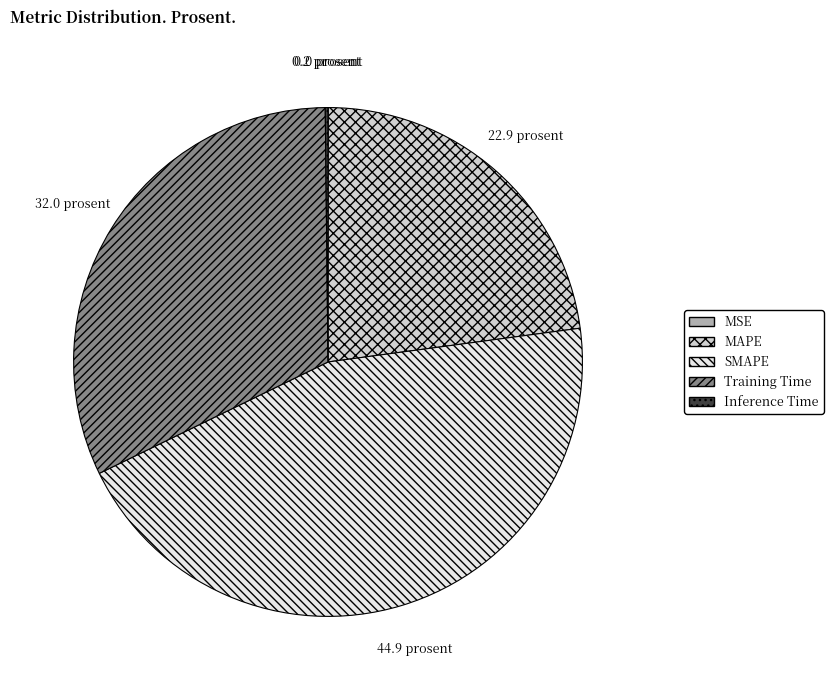

The SMAPE slice represents 45% of the pie. True or false?

True